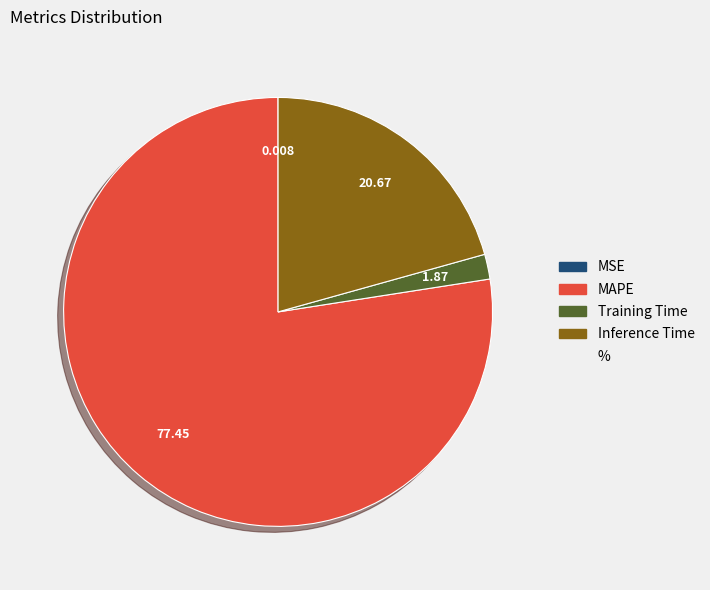

Does any single category account for the majority?

Yes